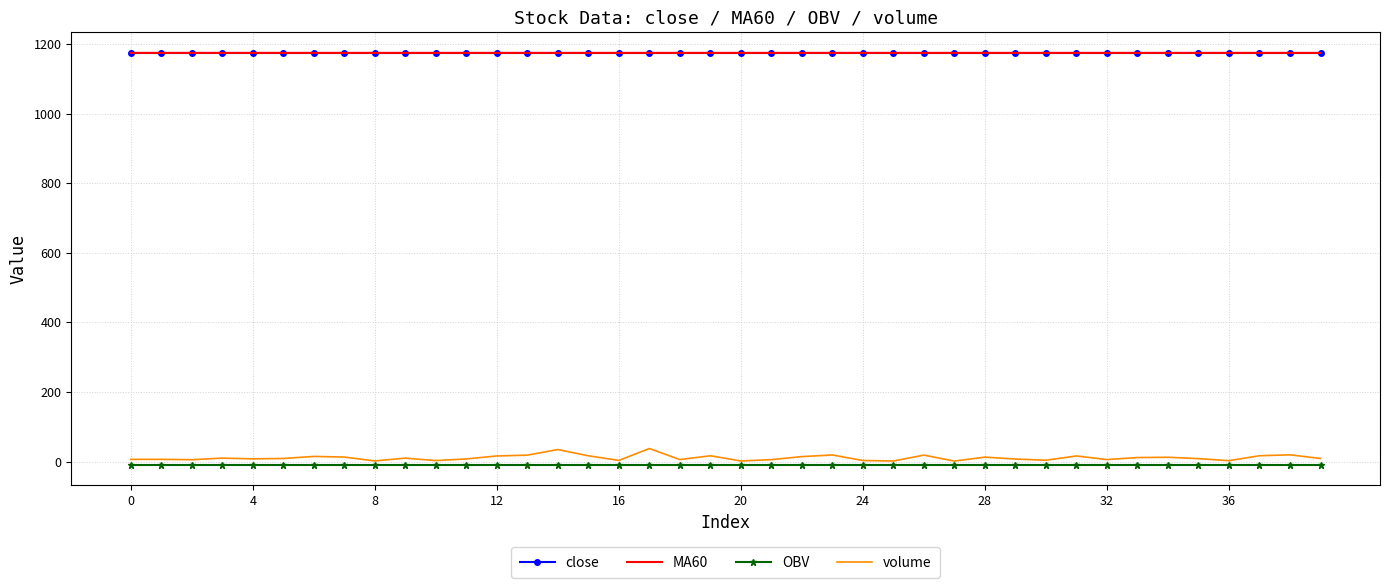

Which series has the largest range (max minus min)?

volume